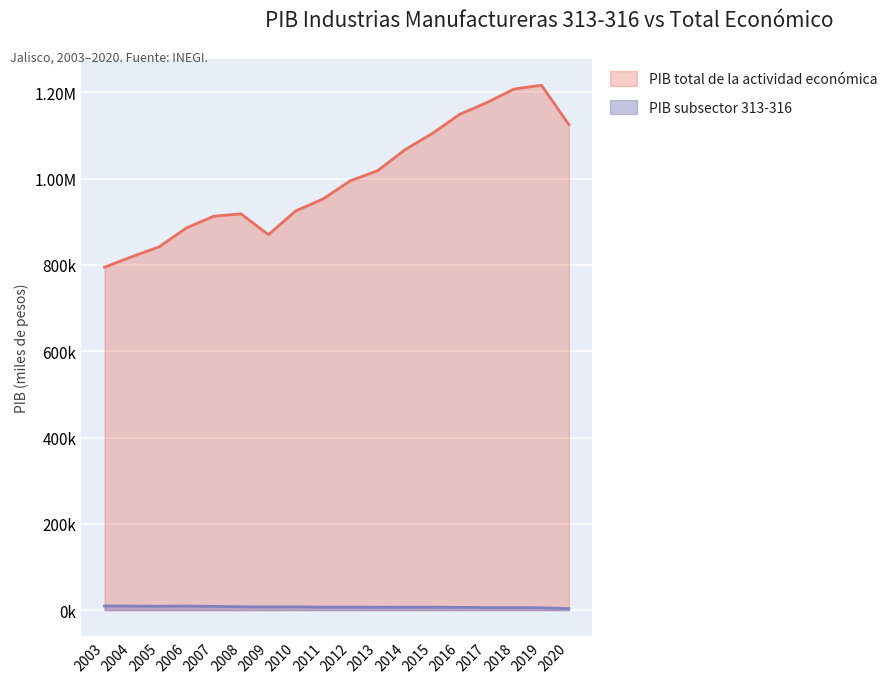

What is the difference between the highest and lowest values at 2016?

1142847.5